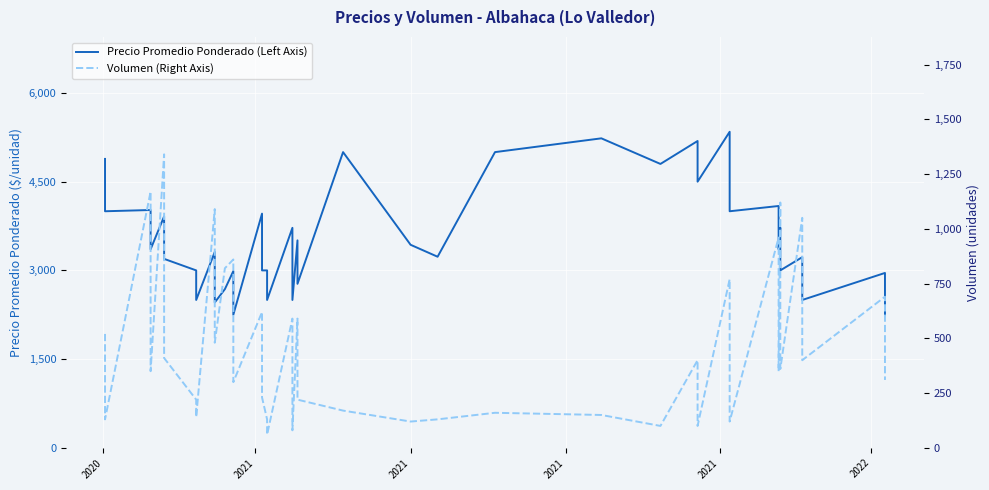

Where does the Volumen (Right Axis) series first go above 350?

2020